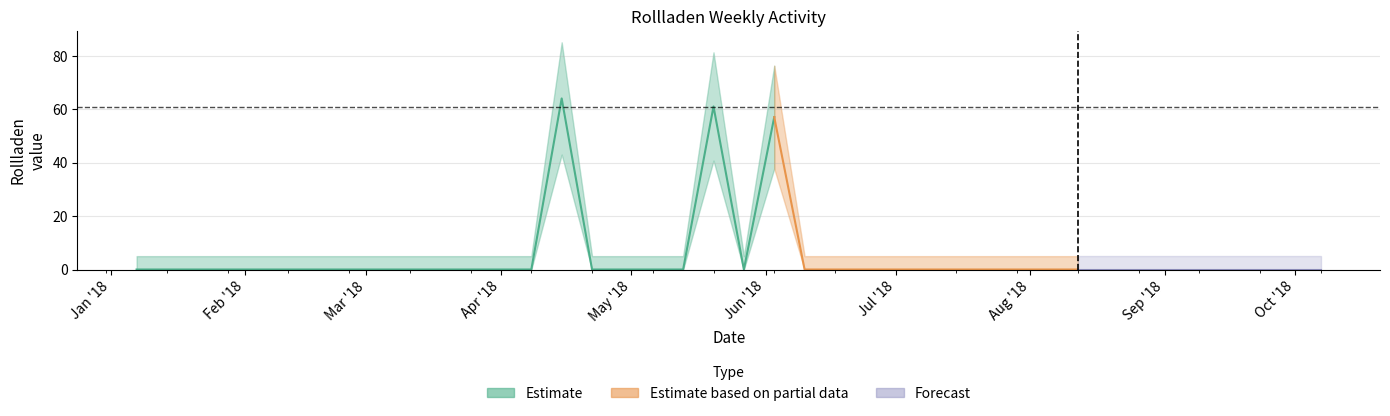

What is the total value across all series at 2018-05-20?

61